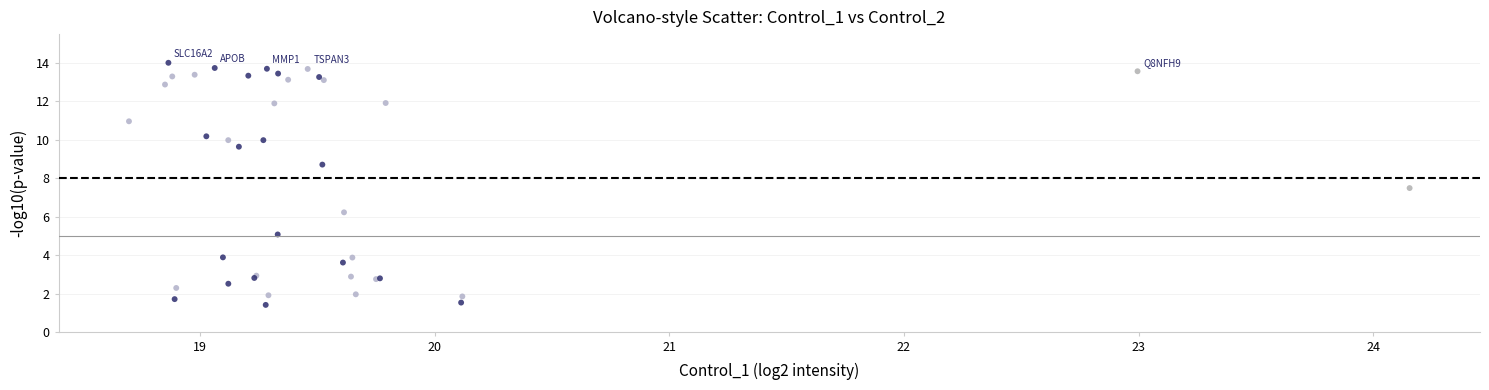

What Y value in the scatter plot is closest to 7?

7.5